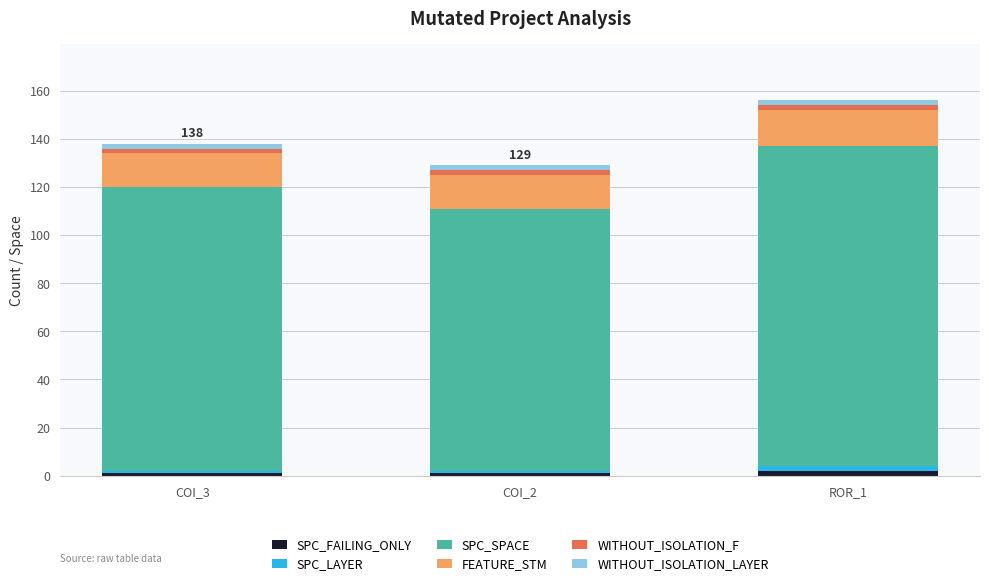

Reading left to right, list the values for the SPC_FAILING_ONLY series.

1	1	2